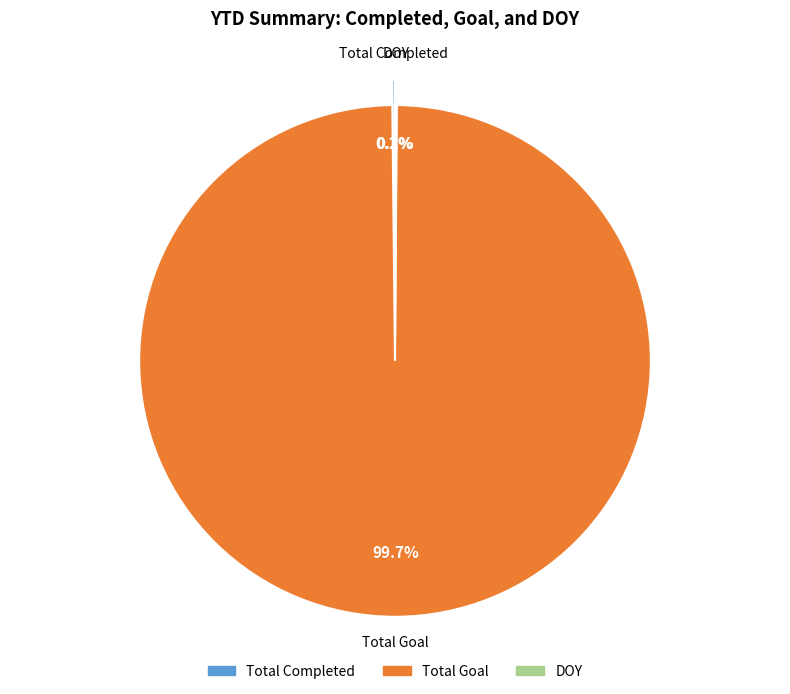

Which category accounts for the majority?

Total Goal